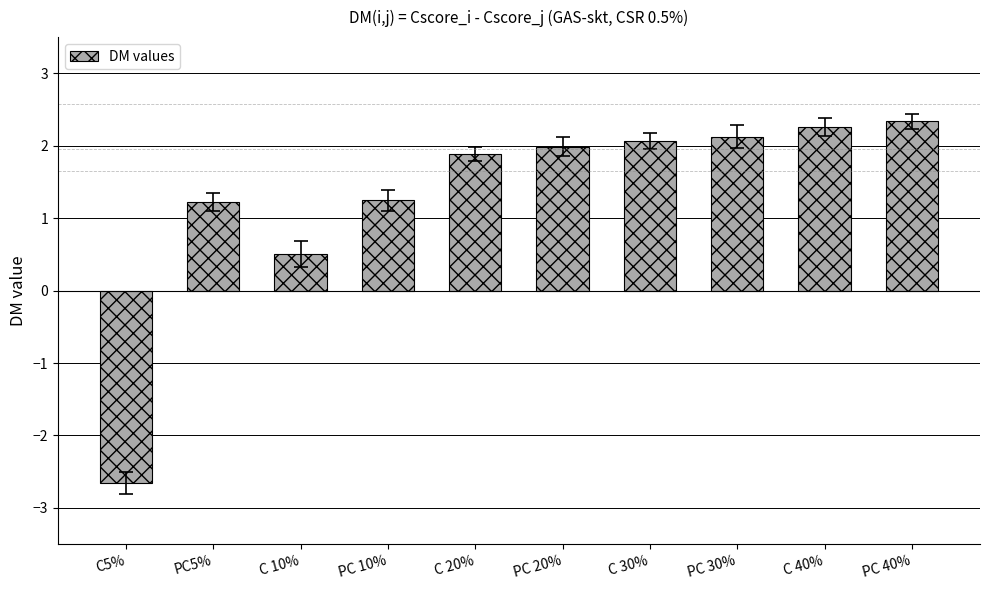

Does the chart contain stacked bars?

No